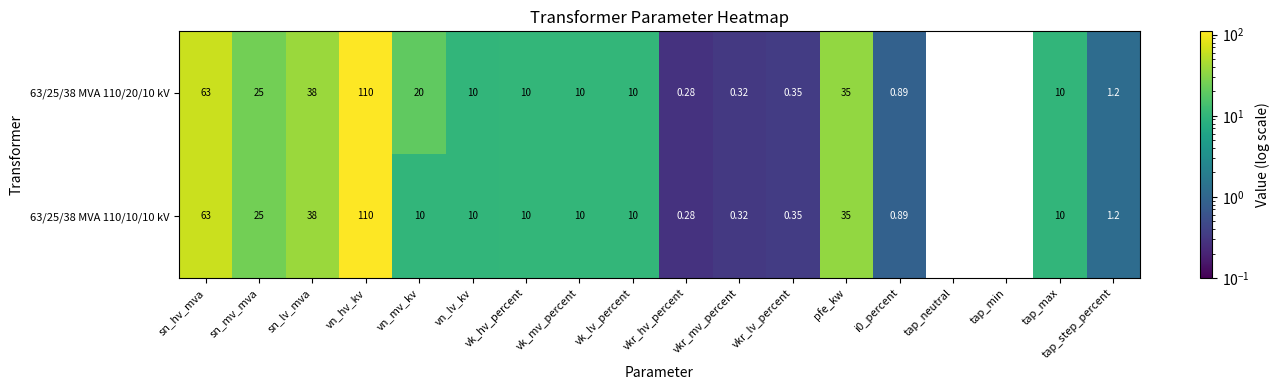

Which category has the highest value in the 63/25/38 MVA 110/20/10 kV series?

vn_hv_kv